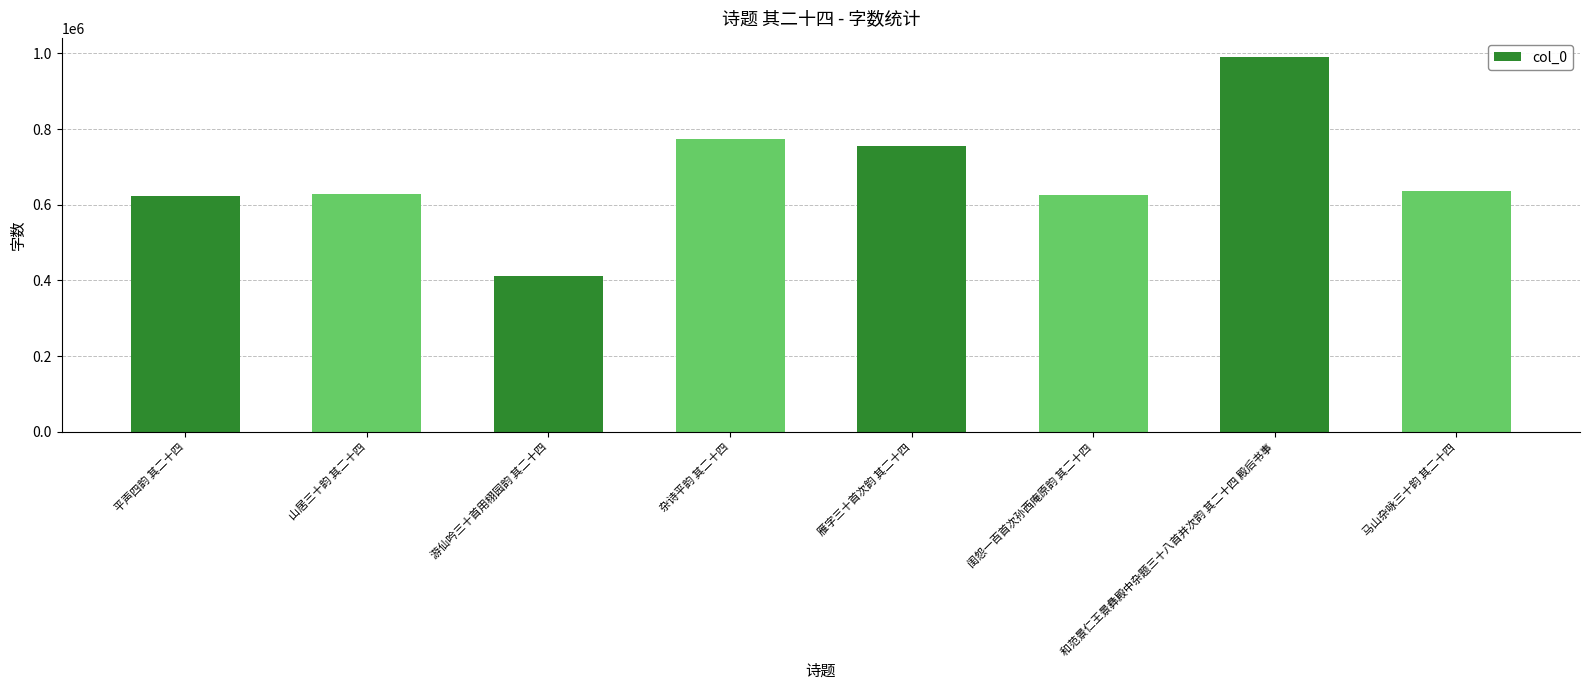

At which label does the data first exceed 636049?

杂诗平韵 其二十四